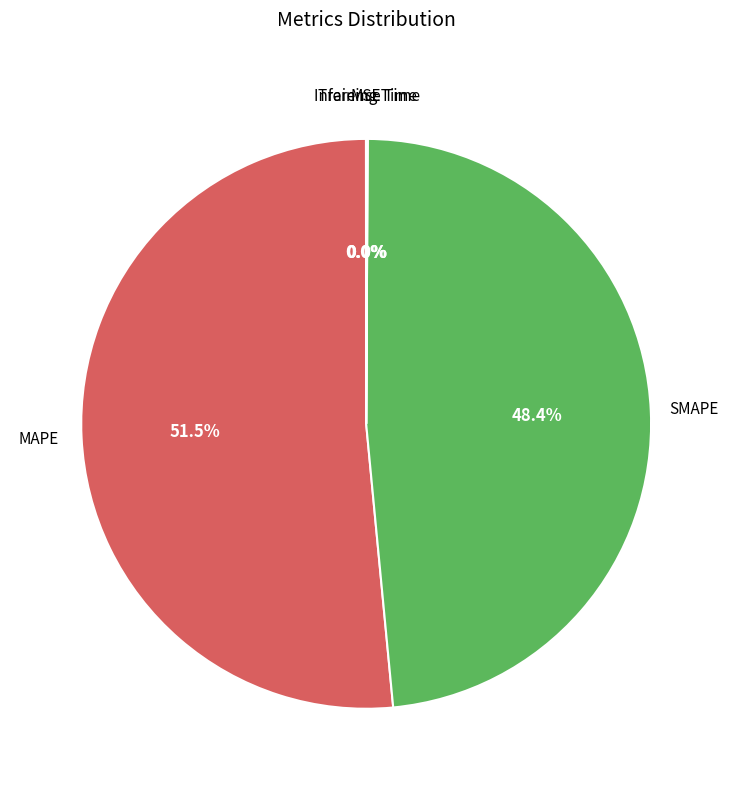

Is it true that MAPE is 59% of the pie?

False